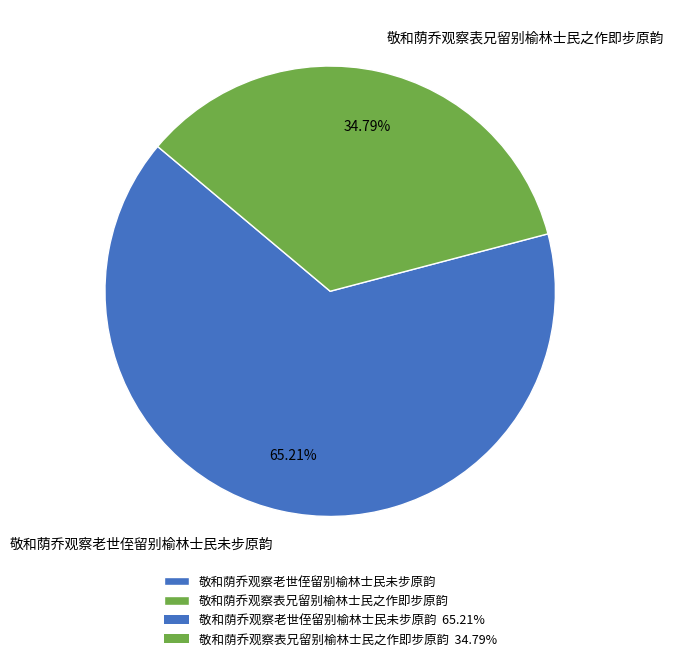

What percentage is the 敬和荫乔观察老世侄留别榆林士民未步原韵 slice, to the nearest percent?

65%